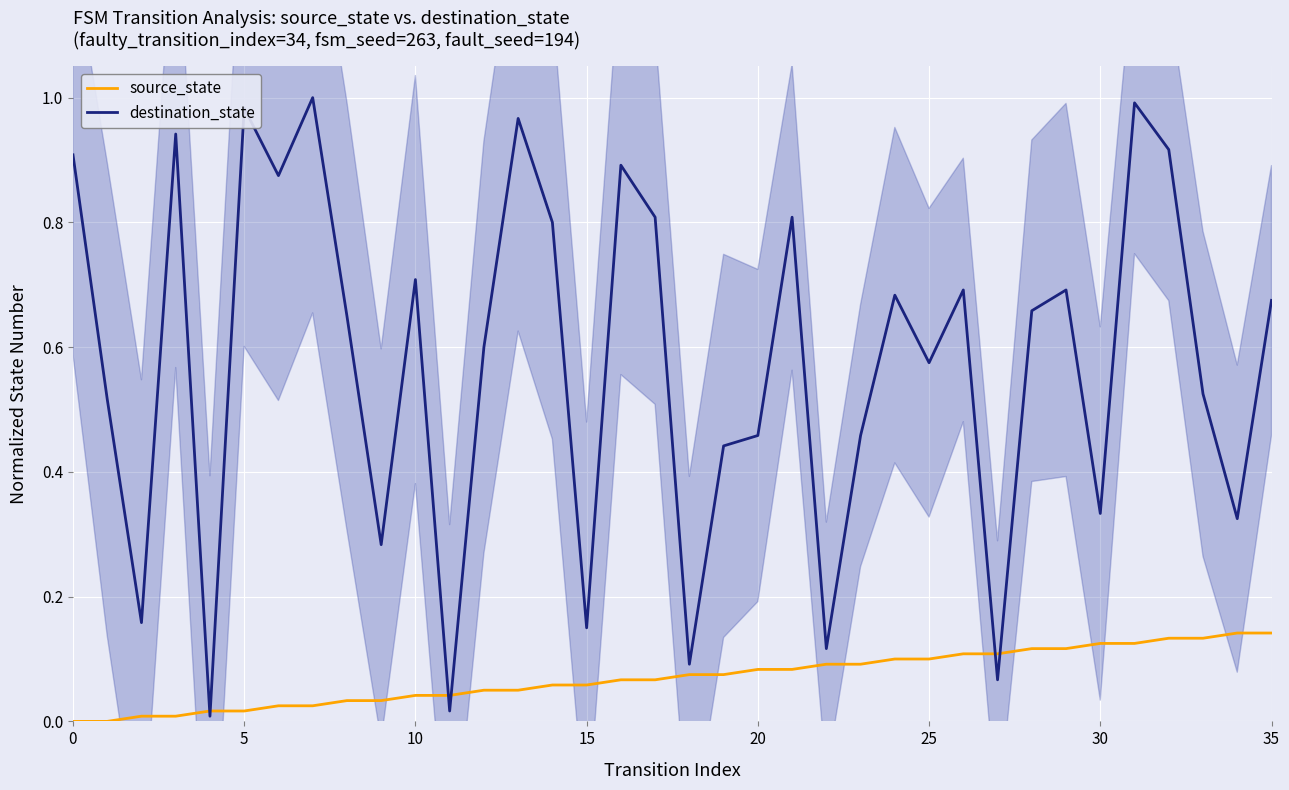

Rank the series by their average value, from lowest to highest.

source_state, destination_state